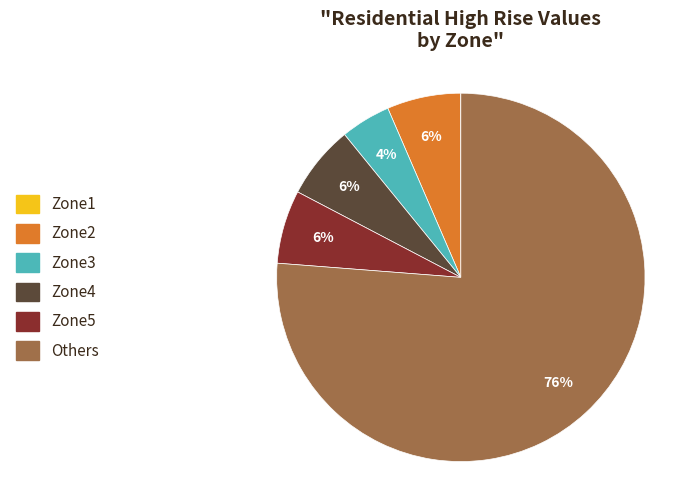

Which category accounts for the majority?

Others